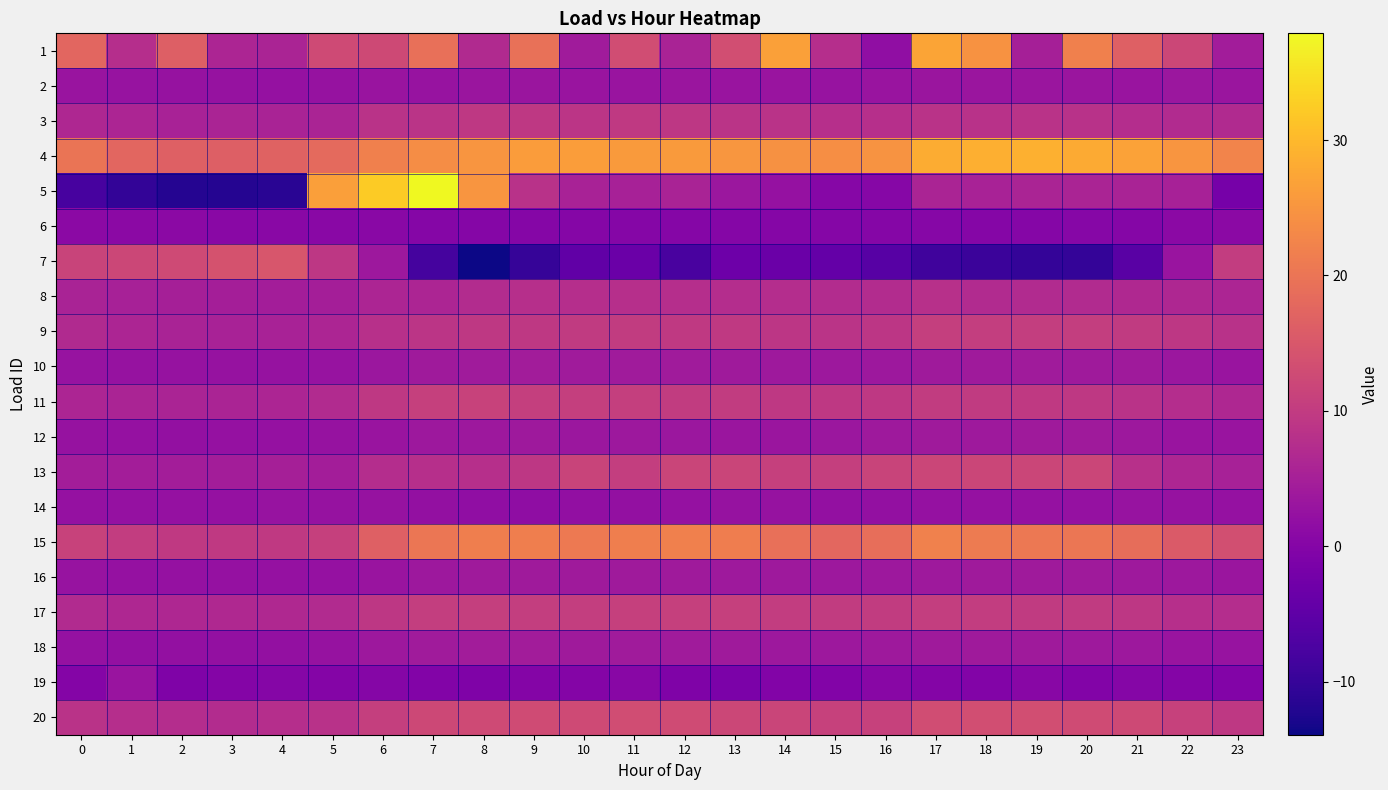

Which category has the highest value across all series?

7